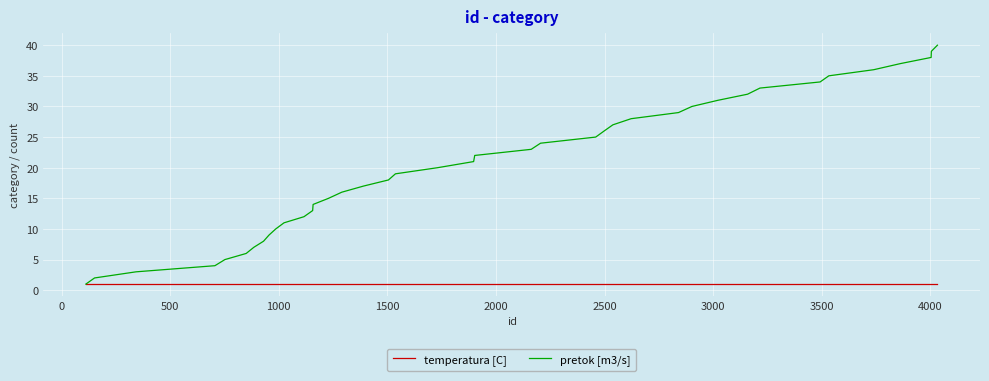

List the series in order of their peak value, highest first.

pretok [m3/s], temperatura [C]